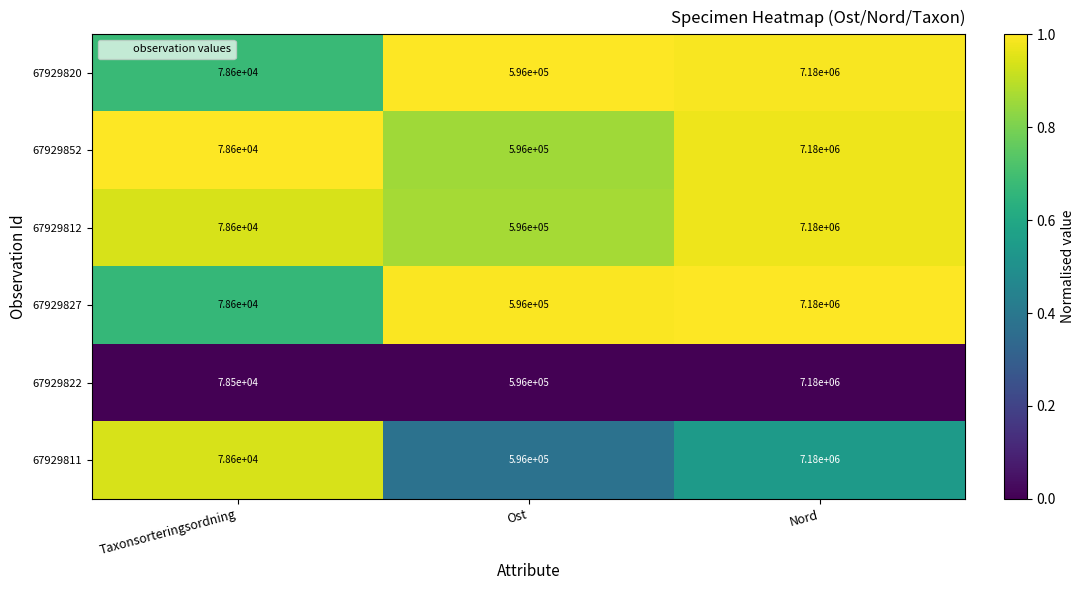

At which category is the sum across all series the highest?

Nord